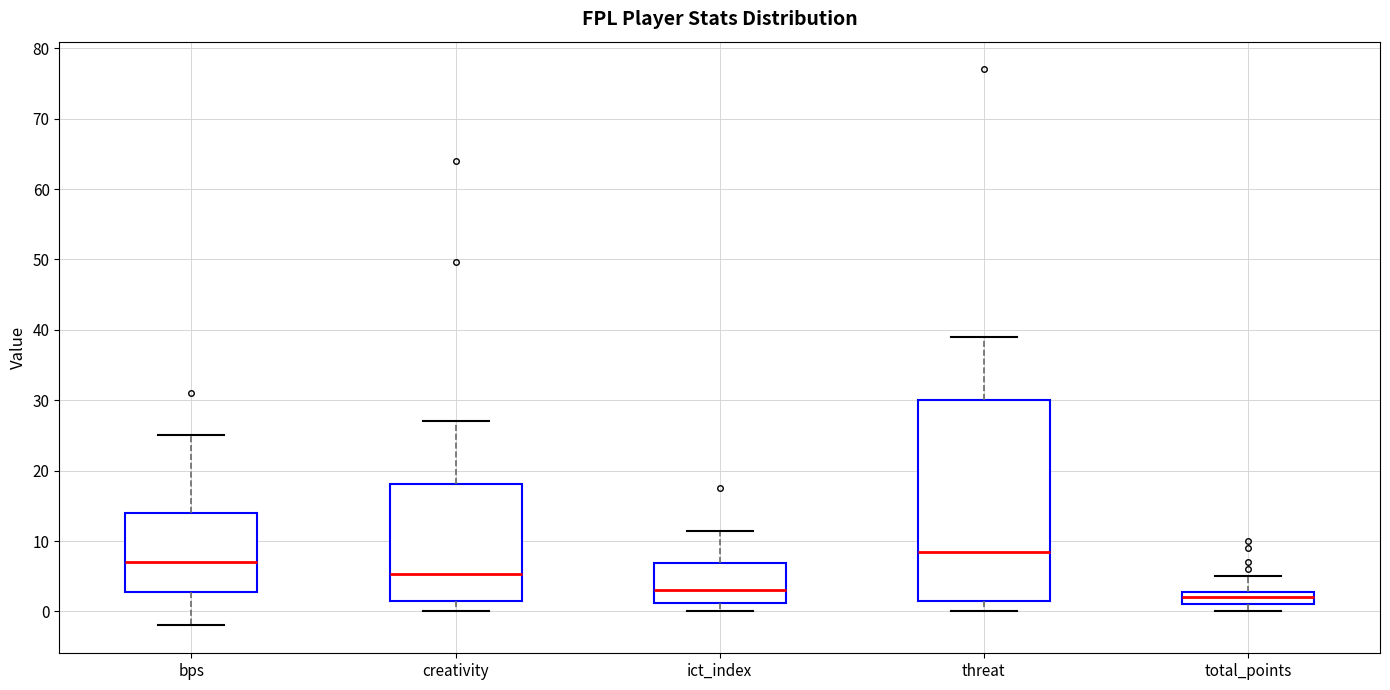

Reading left to right, transcribe this box plot: for each box, give where its median line is, the range the box spans, and where its two whiskers end, as read against the y-axis. The values are not printed on the chart, so give them approximately, as read against the axis.

bps: median 7, box 3 to 14, whiskers -2 to 25
creativity: median 5, box 2 to 18, whiskers 0 to 27
ict_index: median 3, box 1 to 7, whiskers 0 to 11
threat: median 9, box 2 to 30, whiskers 0 to 39
total_points: median 2, box 1 to 3, whiskers 0 to 5